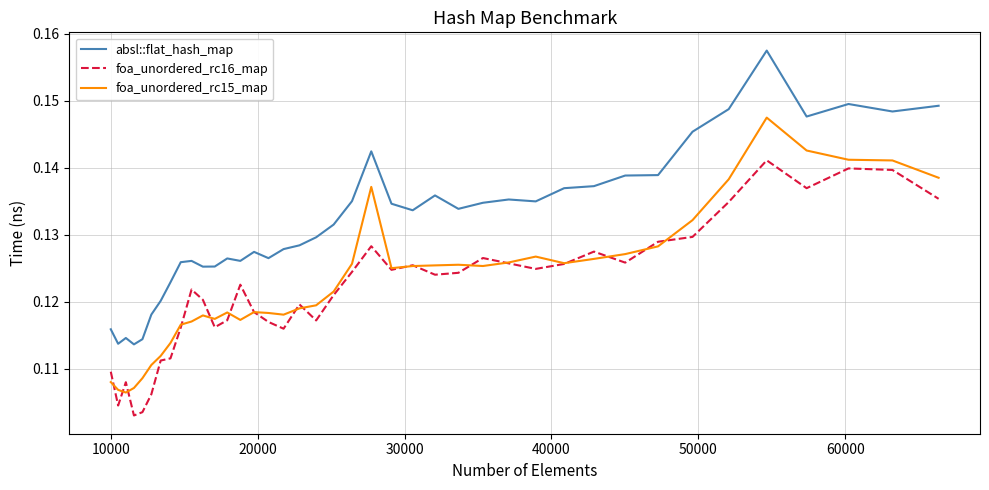

After their last crossing, which series has the higher values: foa_unordered_rc16_map or foa_unordered_rc15_map?

foa_unordered_rc15_map